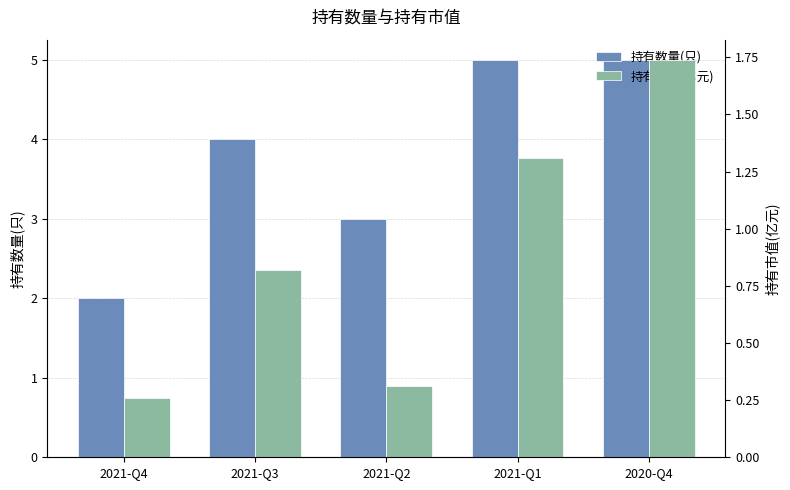

The value of 持有市值(亿元) at 2021-Q4 is 0.3. True or false?

True